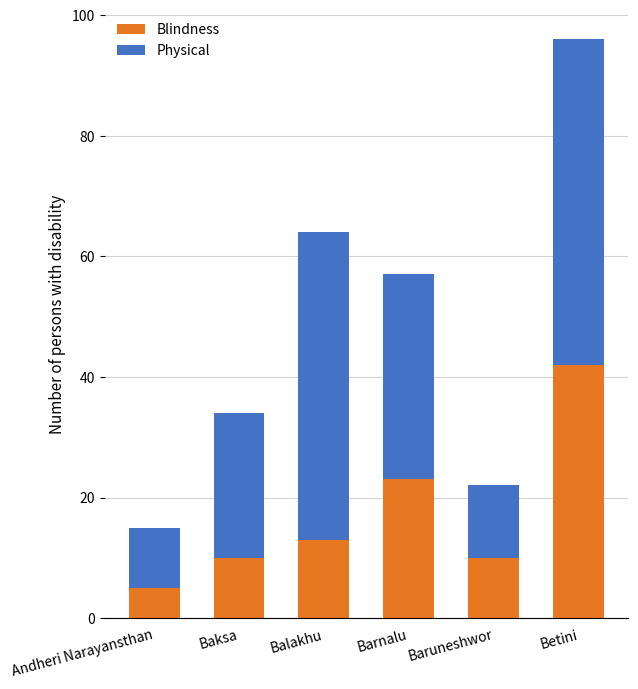

Count the number of categories in the chart.

6